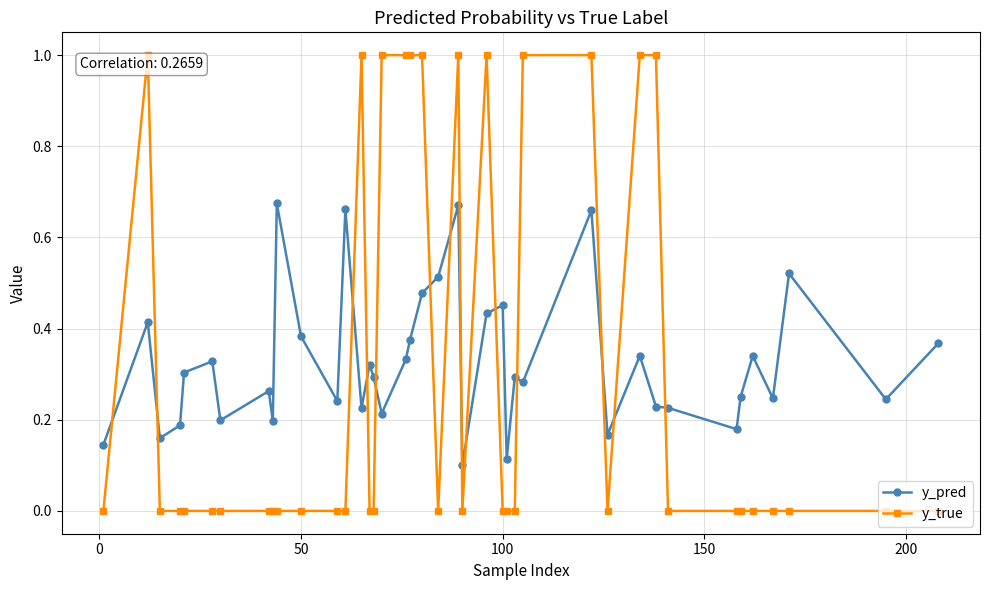

What is the greatest value displayed?

1.0